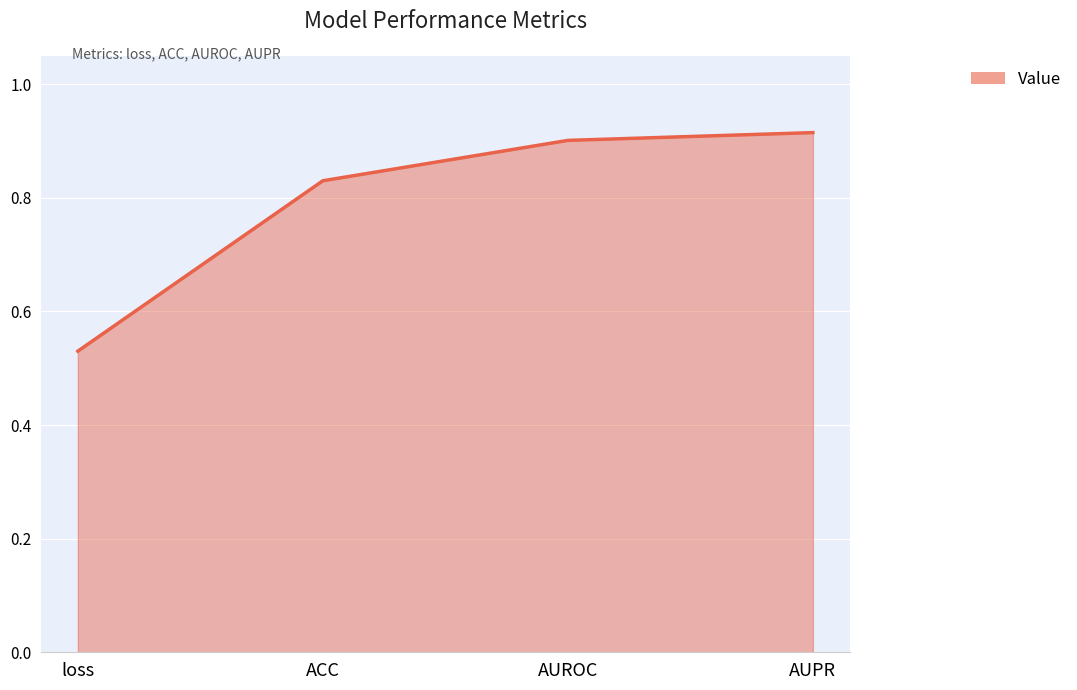

How many values are between 0 and 1?

4